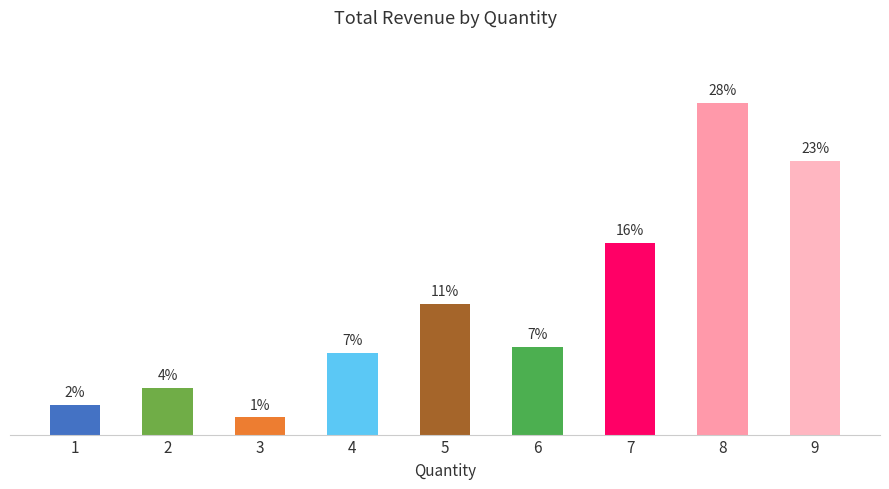

What is the change in value from 4 to 6?

+0.6